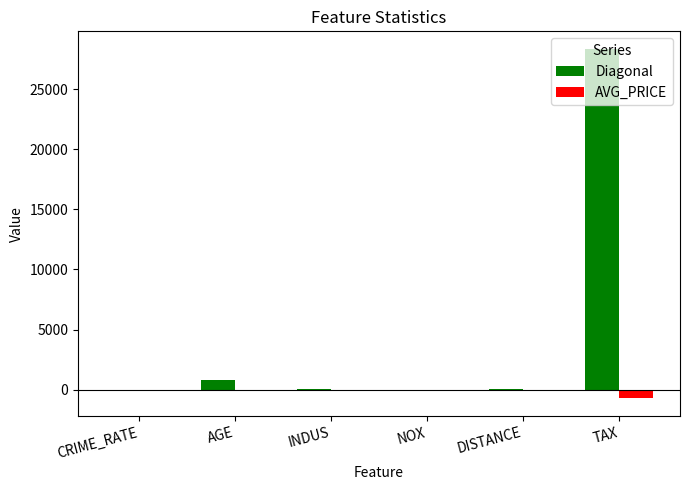

At which category is the sum across all series the highest?

TAX